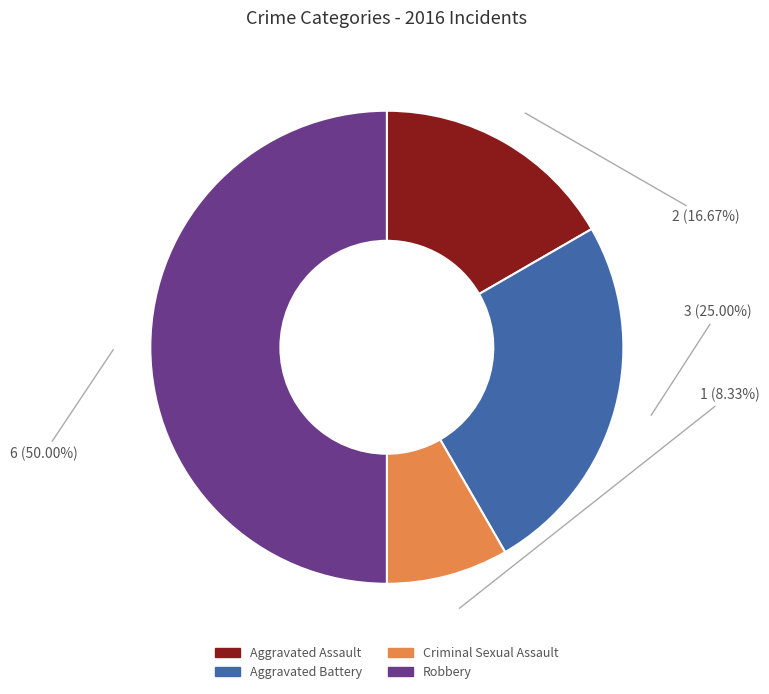

To the nearest percent, what is the combined percentage of Robbery and Criminal Sexual Assault?

58%